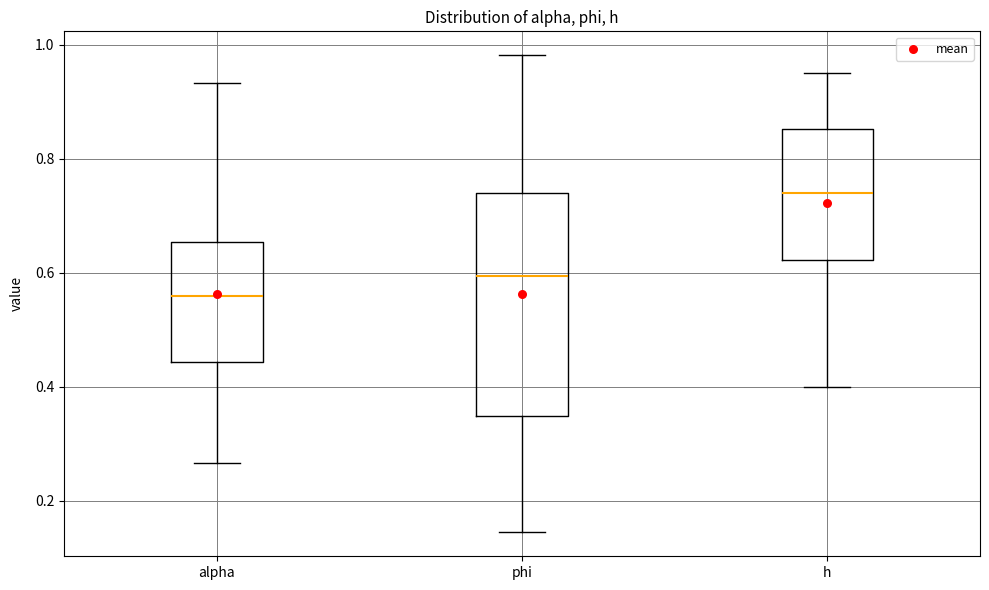

Where is the upper edge of the box for alpha on the y-axis? The values are not printed on the chart, so give them approximately, as read against the axis.

0.66